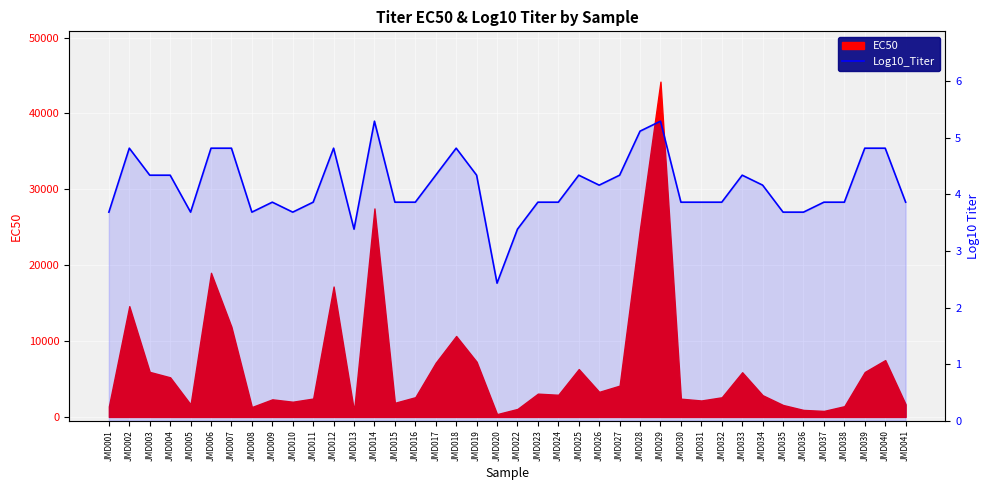

The value at JMD002 is 1.3. True or false?

False